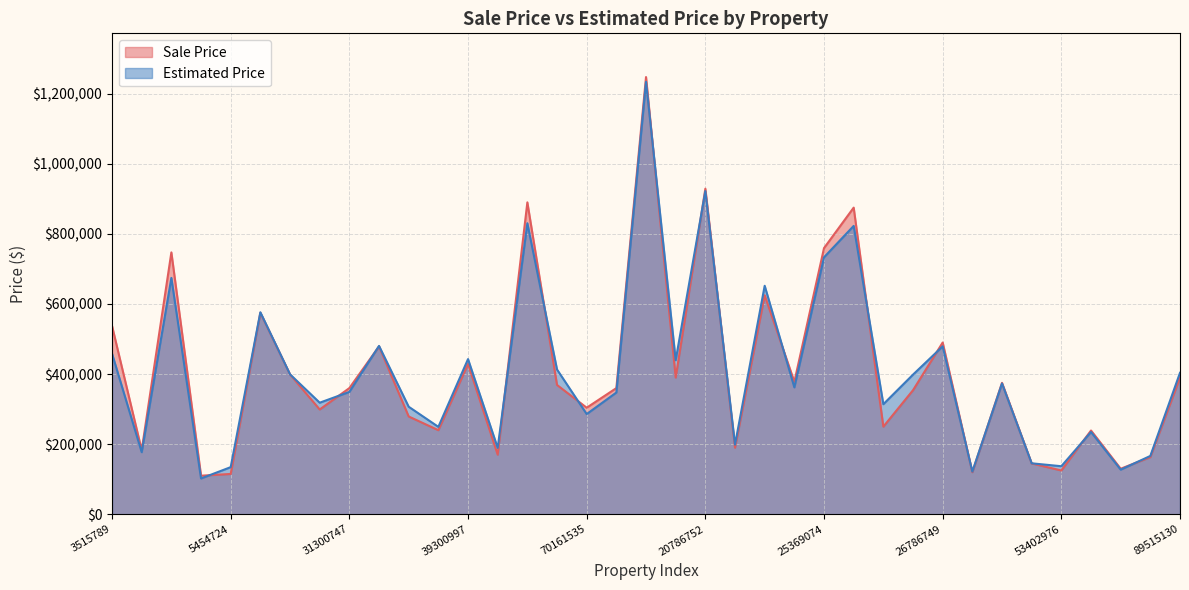

Where do Sale Price and Estimated Price first cross each other?

4707965 and 5454724